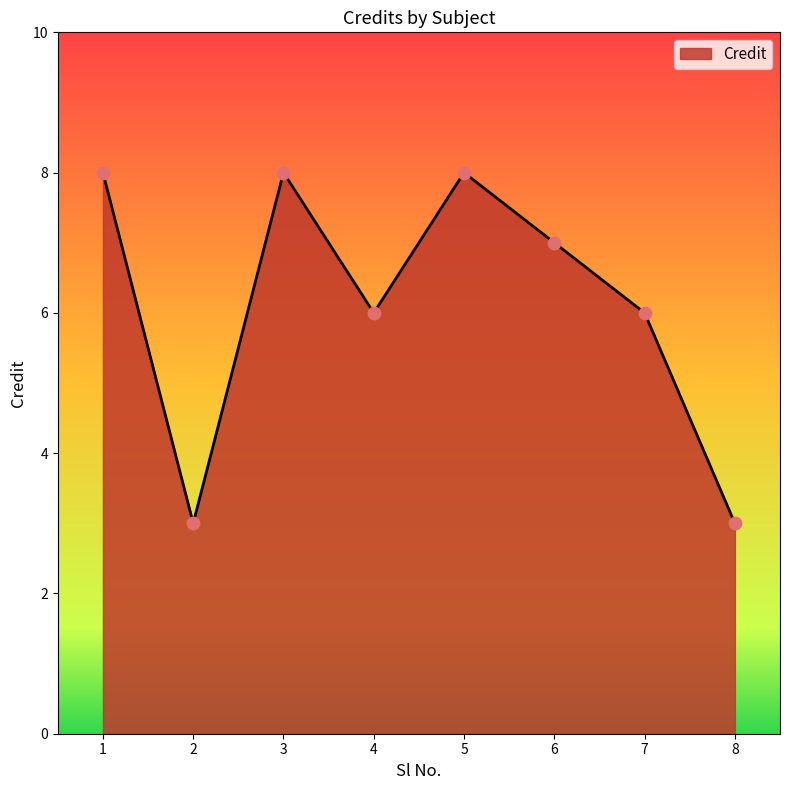

Approximately how many times larger is the value at 2 compared to 8?

1.0